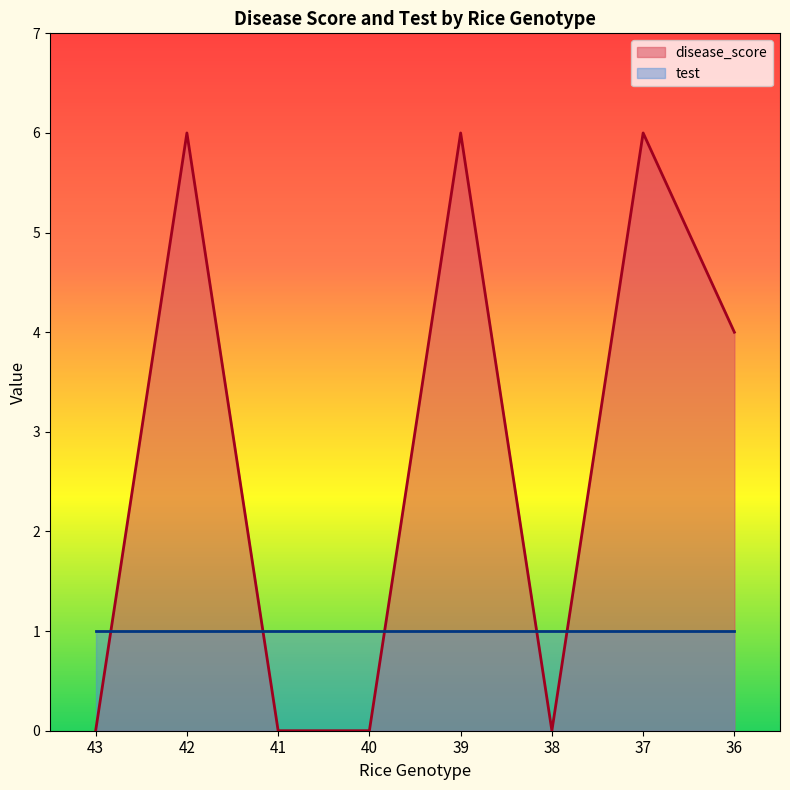

Reading left to right, transcribe all the data shown in this chart.

43=0	42=6	41=0	40=0	39=6	38=0	37=6	36=4